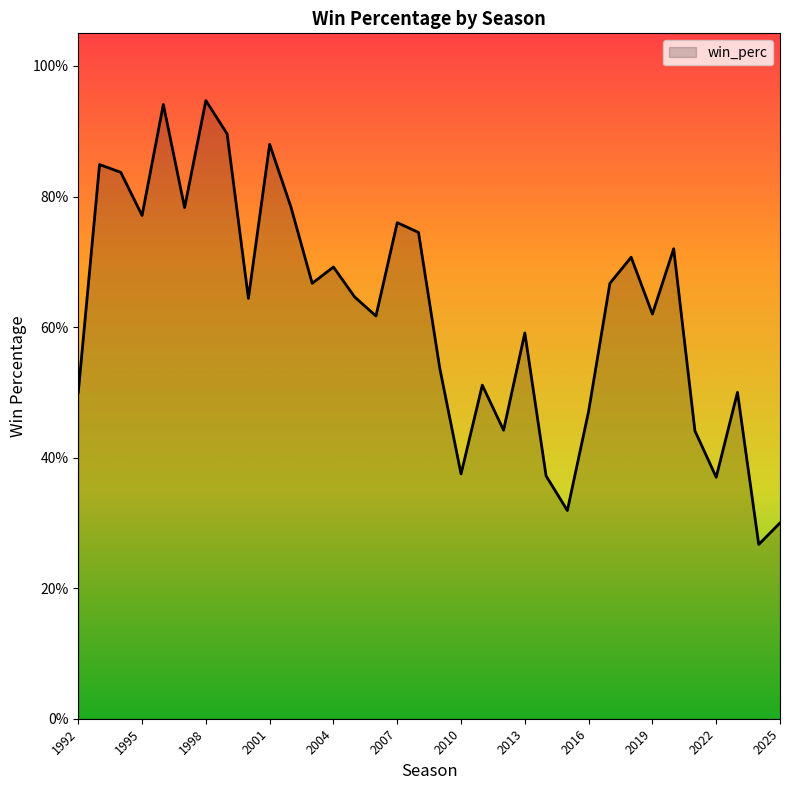

Does the chart display data point markers on the line(s)?

No